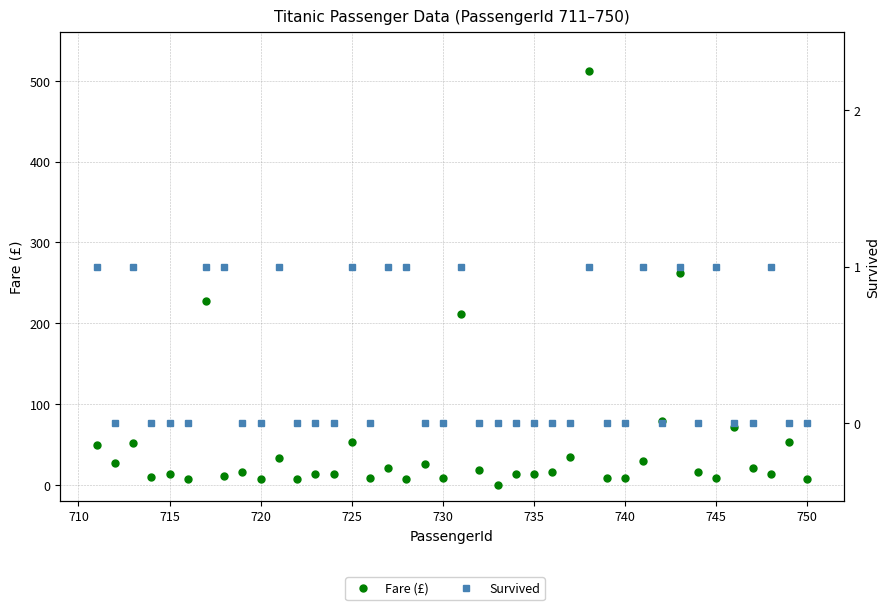

In Survived, how many points are higher than both neighbors (excluding endpoints)?

9